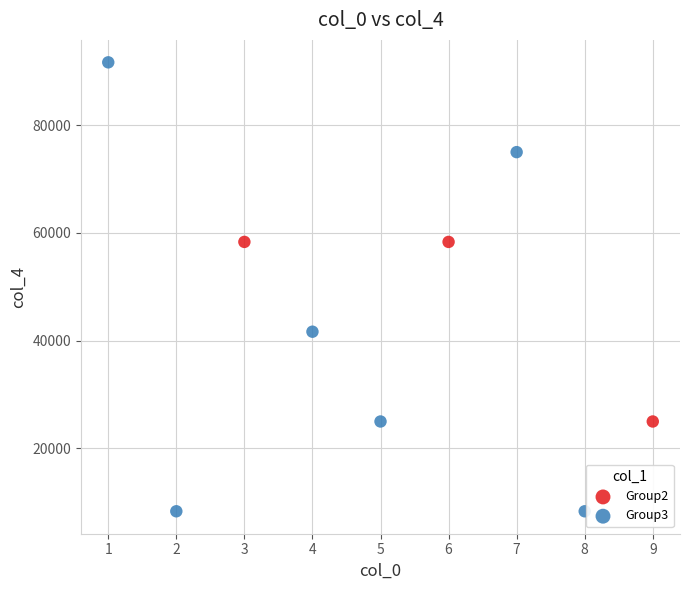

Which series reaches the maximum Y coordinate?

Group3